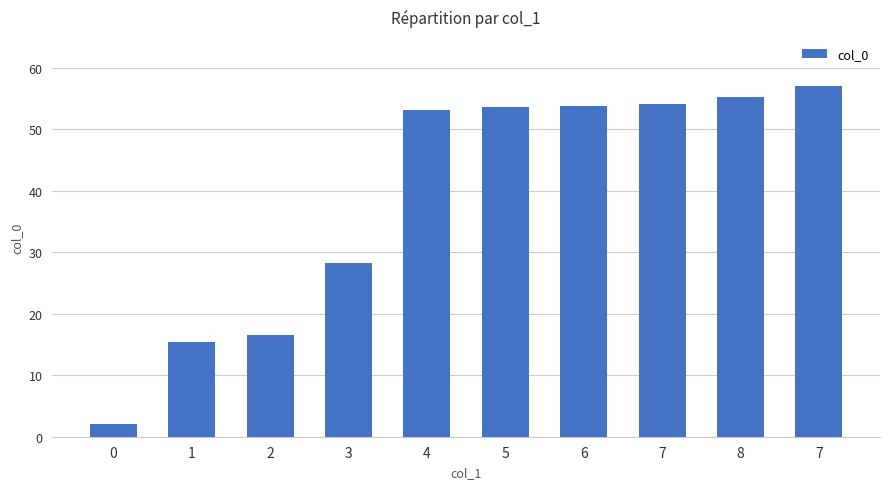

The chart shows a value of 16.6 at 2. True or false?

True